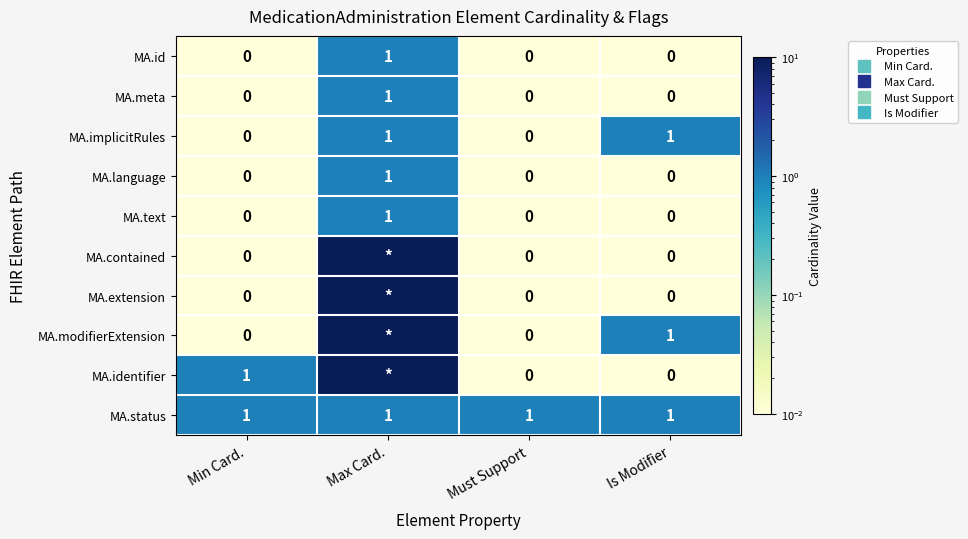

How many data points does each series have?

4